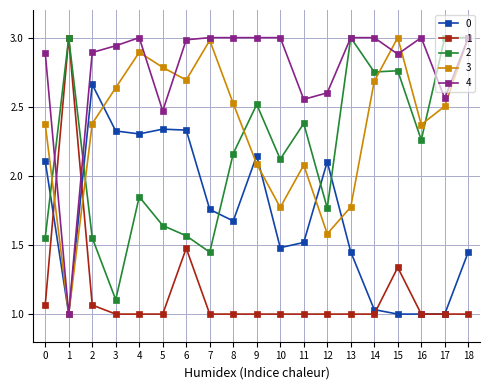

After their last crossing, which series has the higher values: 0 or 2?

2